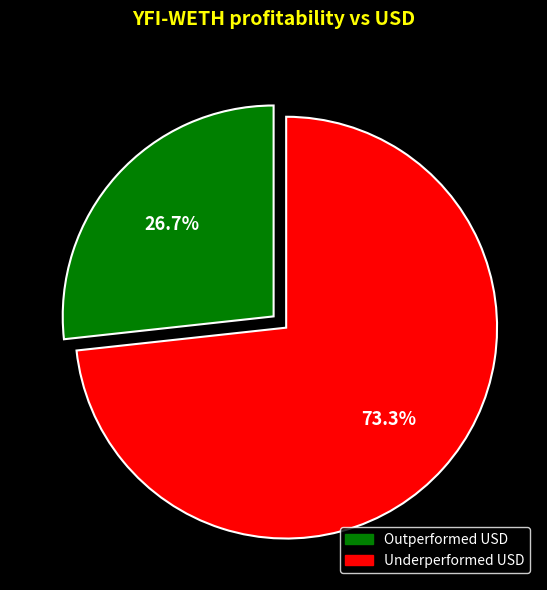

Is there any slice that represents more than half of the pie?

Yes